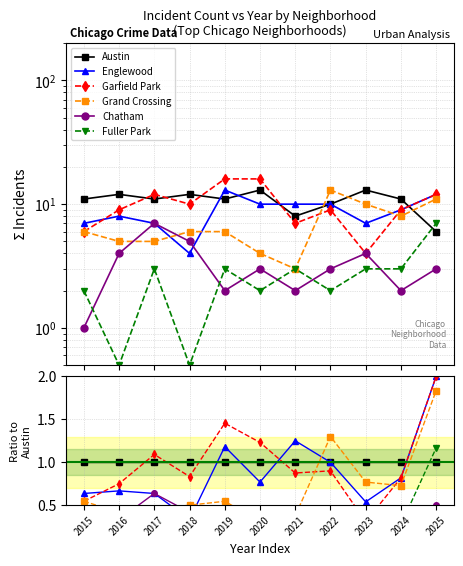

Reading left to right, extract all data points from this chart.

Austin: 2015=1.0	2016=1.0	2017=1.0	2018=1.0	2019=1.0	2020=1.0	2021=1.0	2022=1.0	2023=1.0	2024=1.0	2025=1.0
Englewood: 2015=0.6	2016=0.7	2017=0.6	2018=0.3	2019=1.2	2020=0.8	2021=1.2	2022=1.0	2023=0.5	2024=0.8	2025=2.0
Garfield Park: 2015=0.5	2016=0.8	2017=1.1	2018=0.8	2019=1.5	2020=1.2	2021=0.9	2022=0.9	2023=0.3	2024=0.8	2025=2.0
Grand Crossing: 2015=0.5	2016=0.4	2017=0.5	2018=0.5	2019=0.5	2020=0.3	2021=0.4	2022=1.3	2023=0.8	2024=0.7	2025=1.8
Chatham: 2015=0.1	2016=0.3	2017=0.6	2018=0.4	2019=0.2	2020=0.2	2021=0.2	2022=0.3	2023=0.3	2024=0.2	2025=0.5
Fuller Park: 2015=0.2	2016=0.0	2017=0.3	2018=0.0	2019=0.3	2020=0.2	2021=0.4	2022=0.2	2023=0.2	2024=0.3	2025=1.2